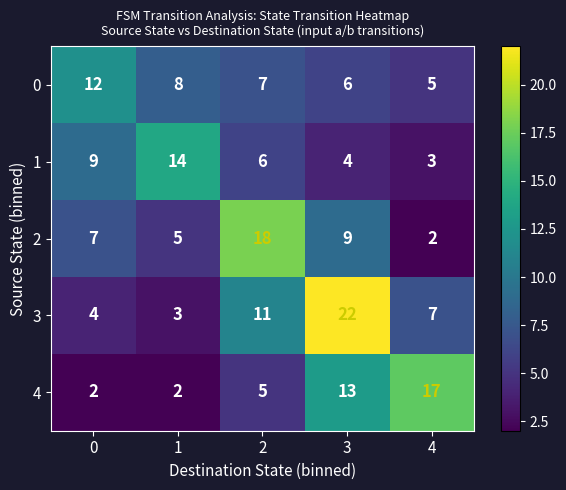

What is the average value of the 0 series?

8